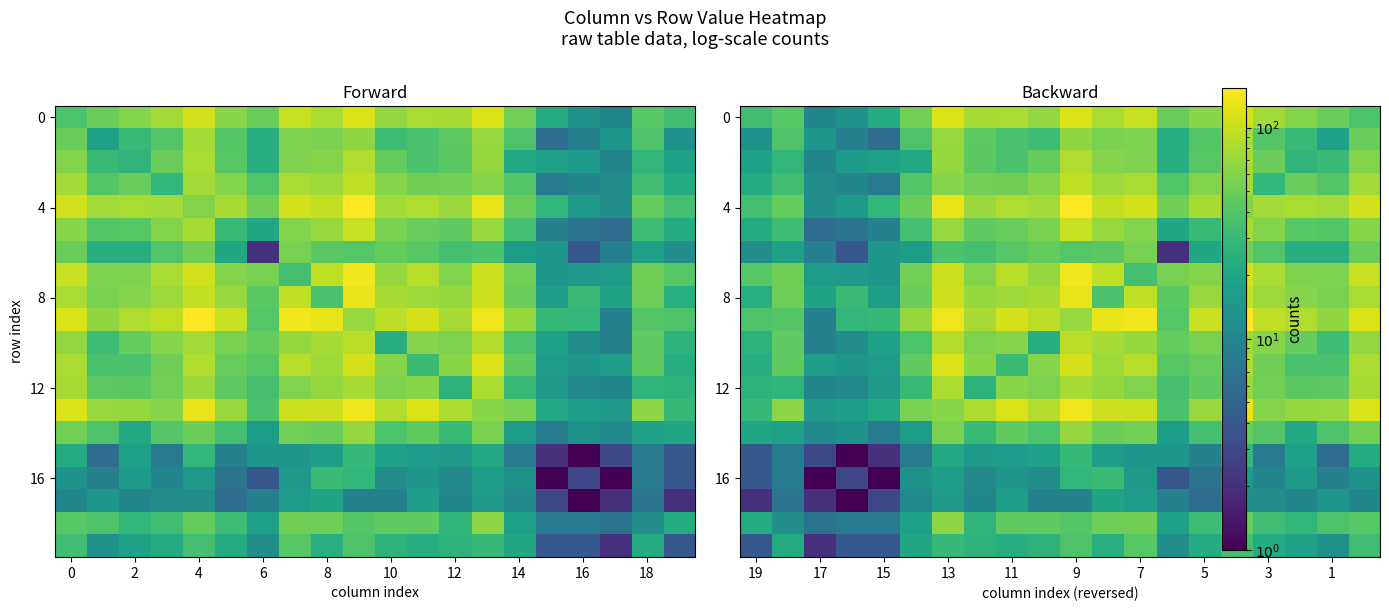

Which has a higher value, 13 or 11?

13